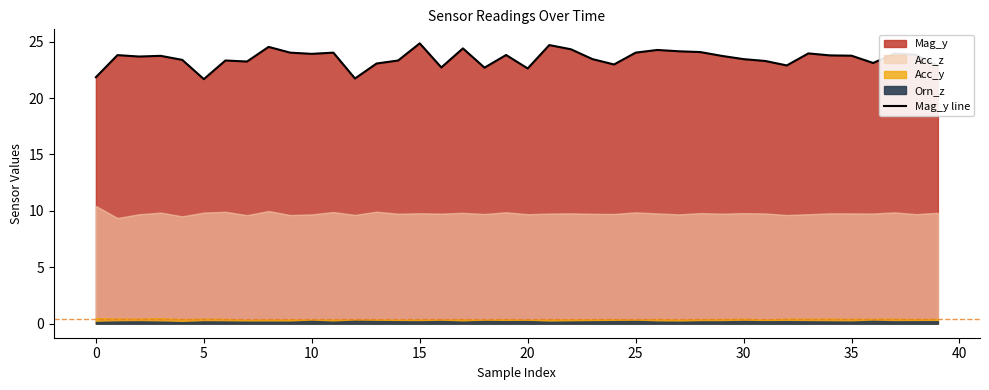

What is the lowest value of the Mag_y line series?

21.7